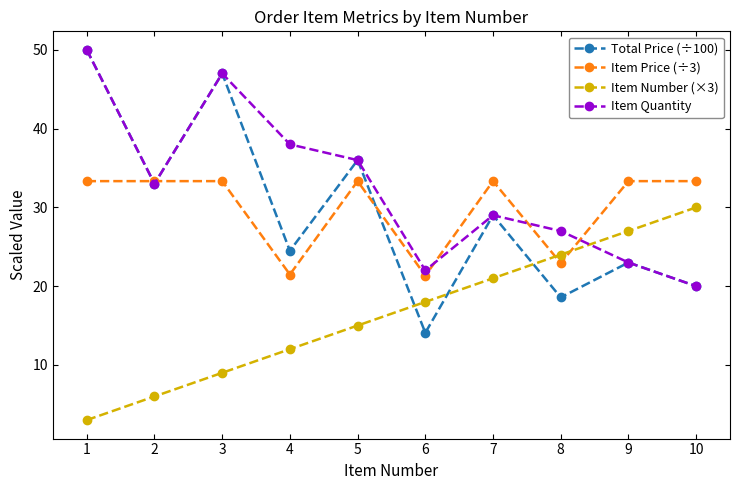

At which label is Total Price (÷100) closest to 32?

2